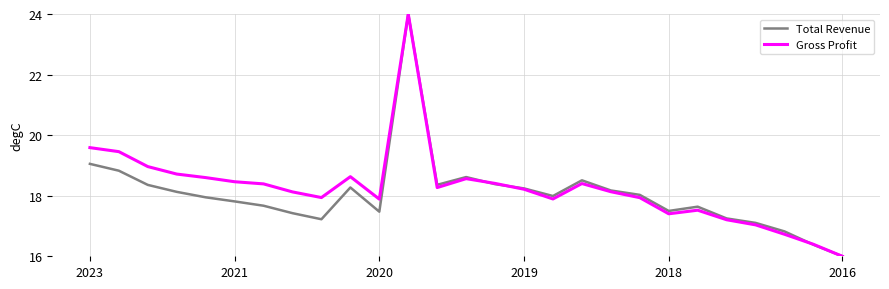

How many categories are shown in the chart?

27